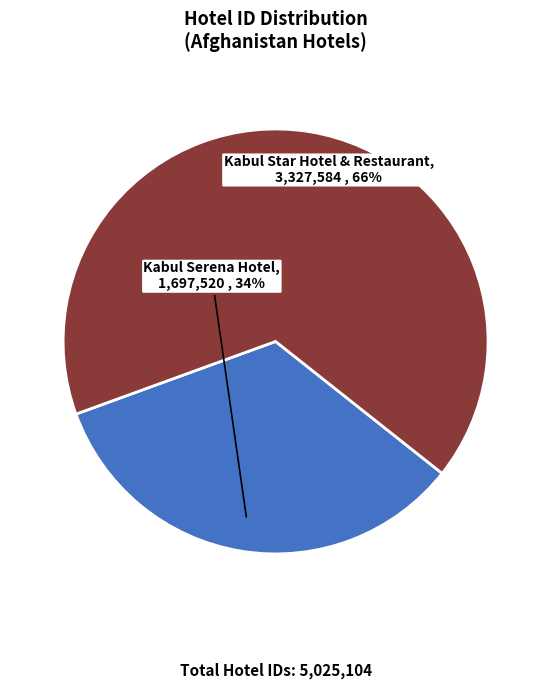

To the nearest percent, what portion does Kabul Serena Hotel represent?

34%